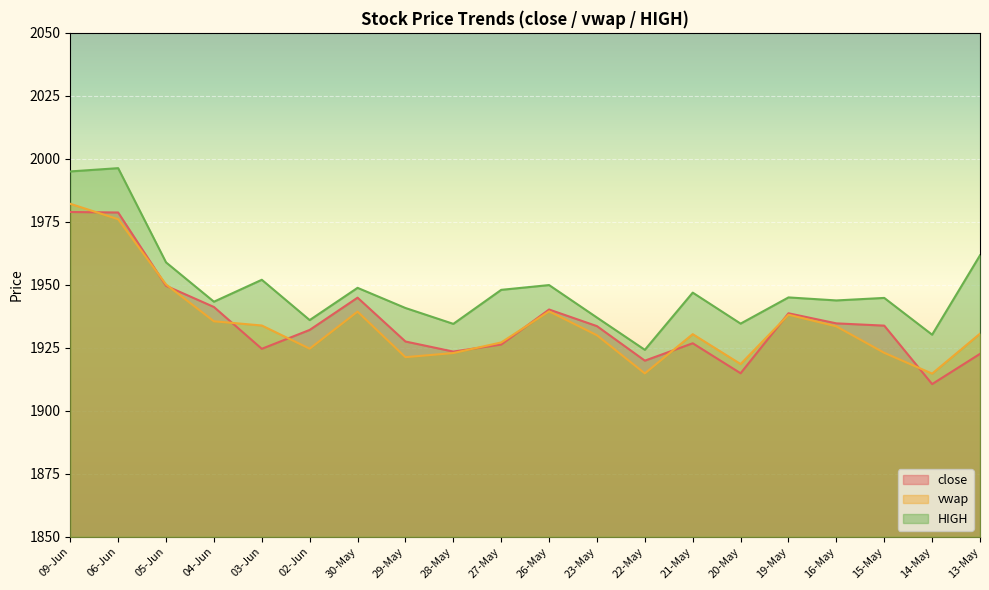

Between 20-May and 13-May, which series saw the biggest shift?

HIGH